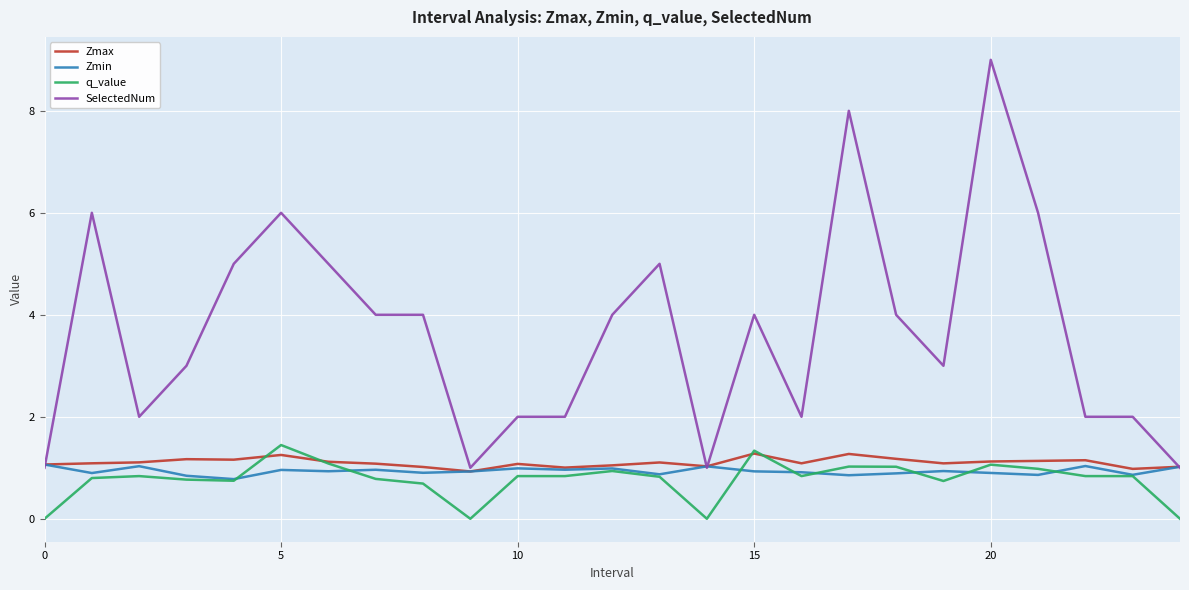

What is the maximum value for SelectedNum?

9.0